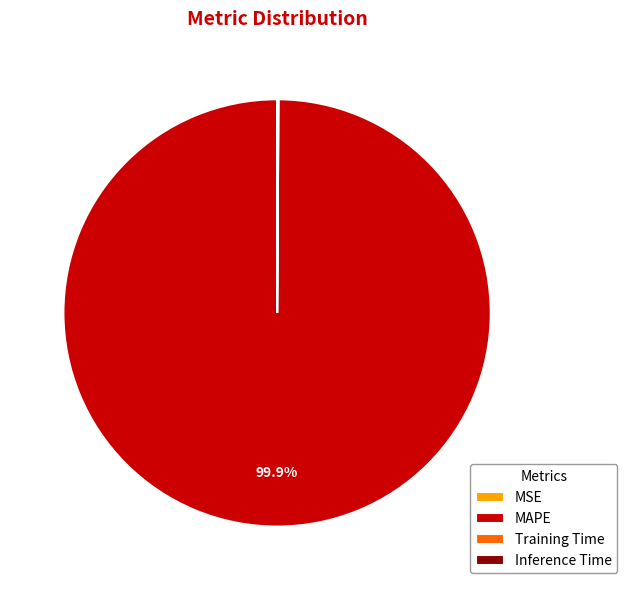

Does MAPE account for over 50% of the chart?

Yes